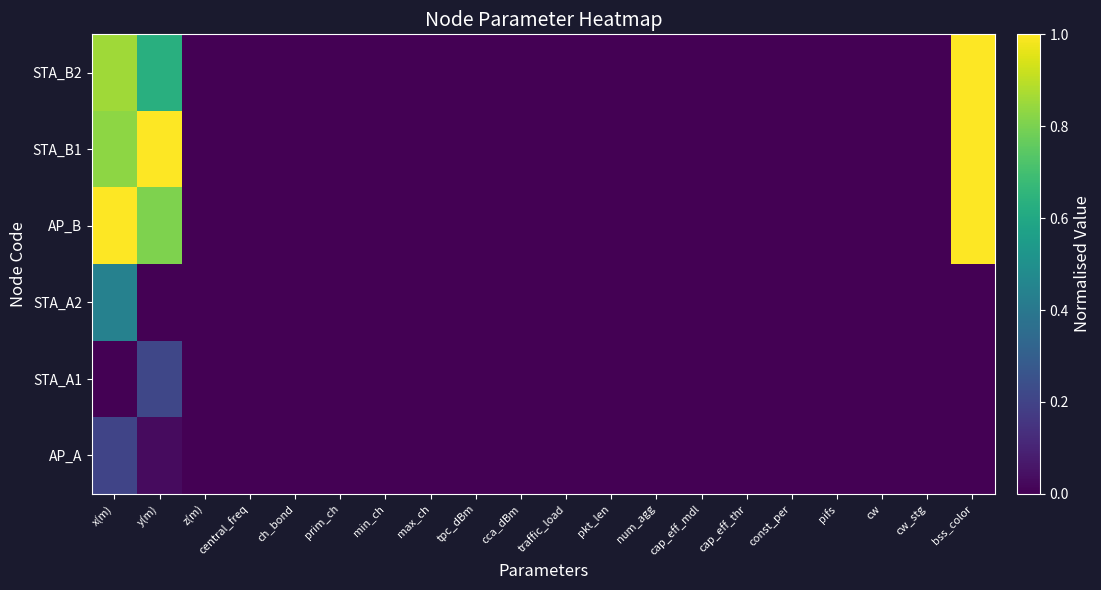

At bss_color, list the series in order from largest to smallest.

AP_B, STA_B1, STA_B2, AP_A, STA_A1, STA_A2